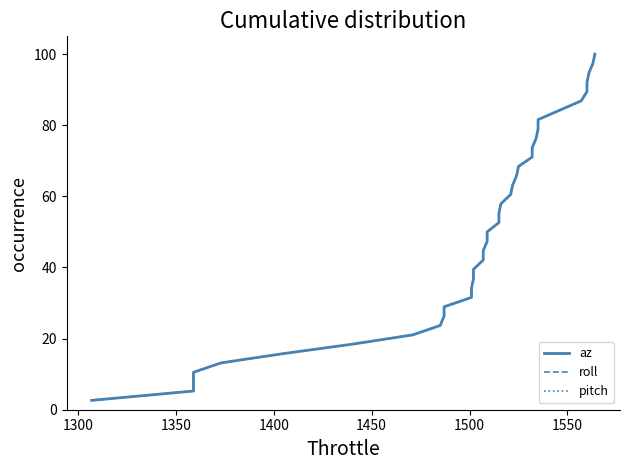

What is the maximum value for roll?

100.0